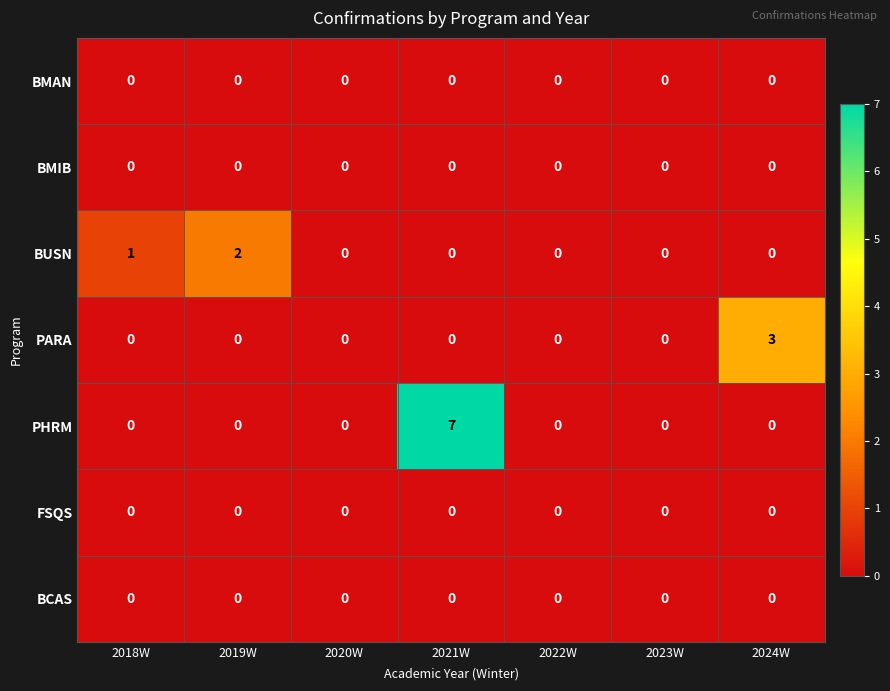

What is the difference between the maximum and minimum values in the PARA series?

3